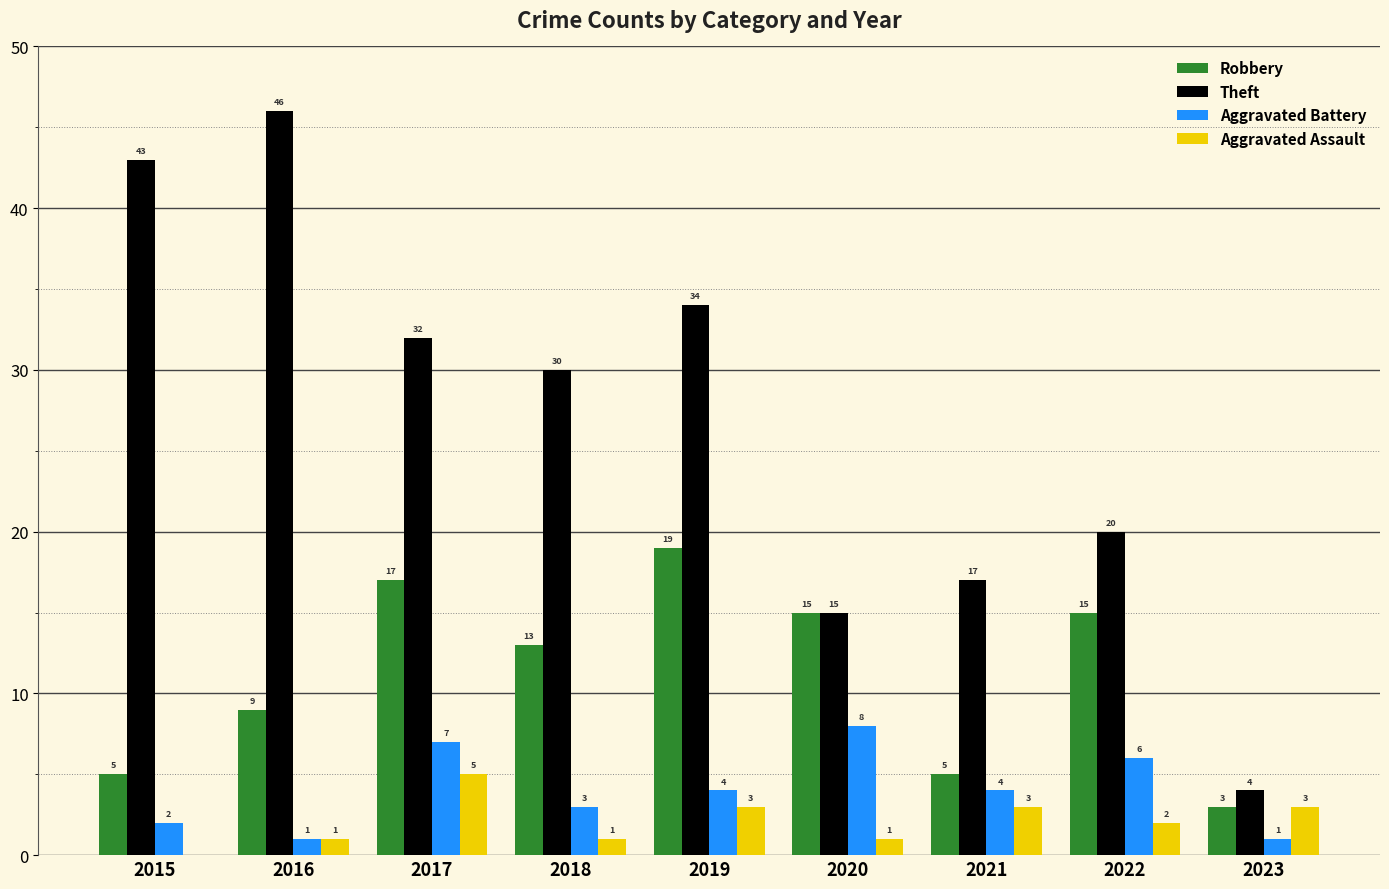

What is the total value across all series at 2016?

57